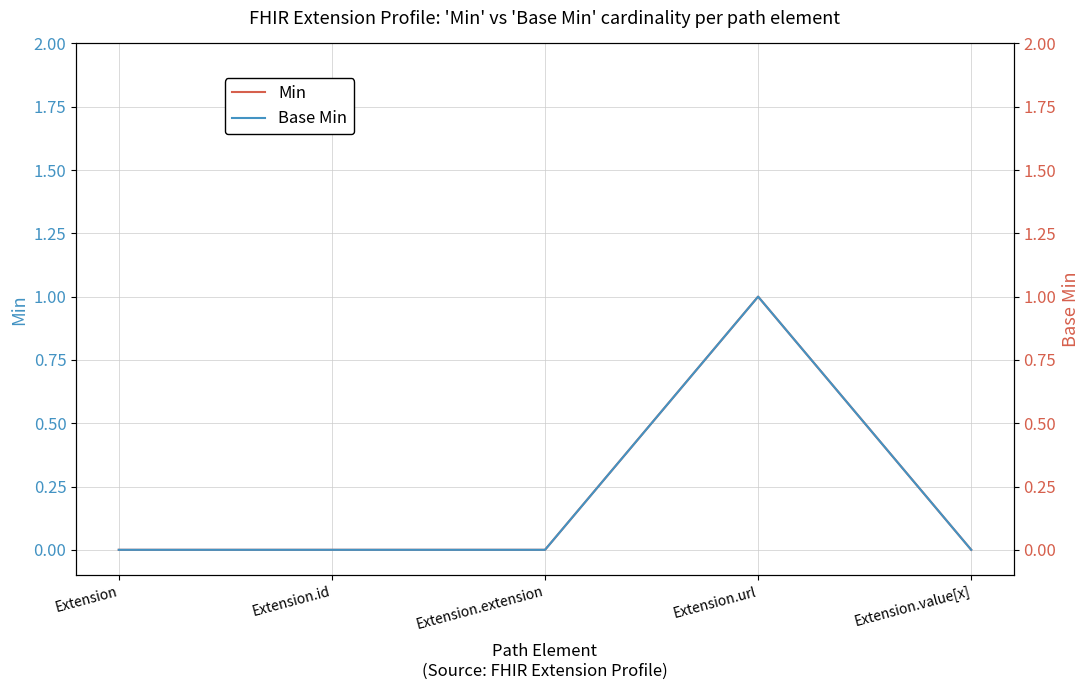

Where is the first local maximum for Base Min?

Extension.url